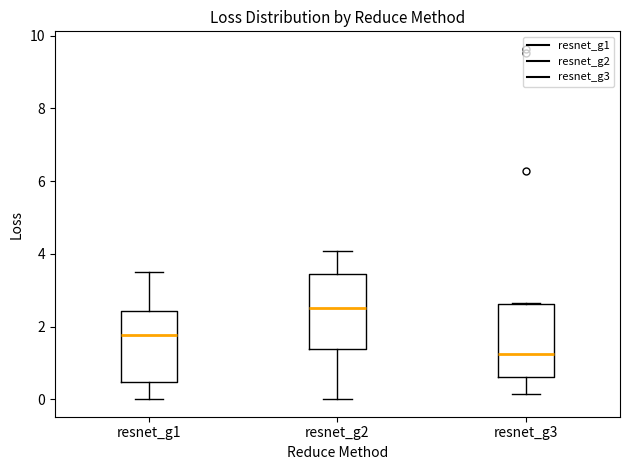

Where does the upper whisker of the box for resnet_g1 end on the y-axis? The values are not printed on the chart, so give them approximately, as read against the axis.

3.4